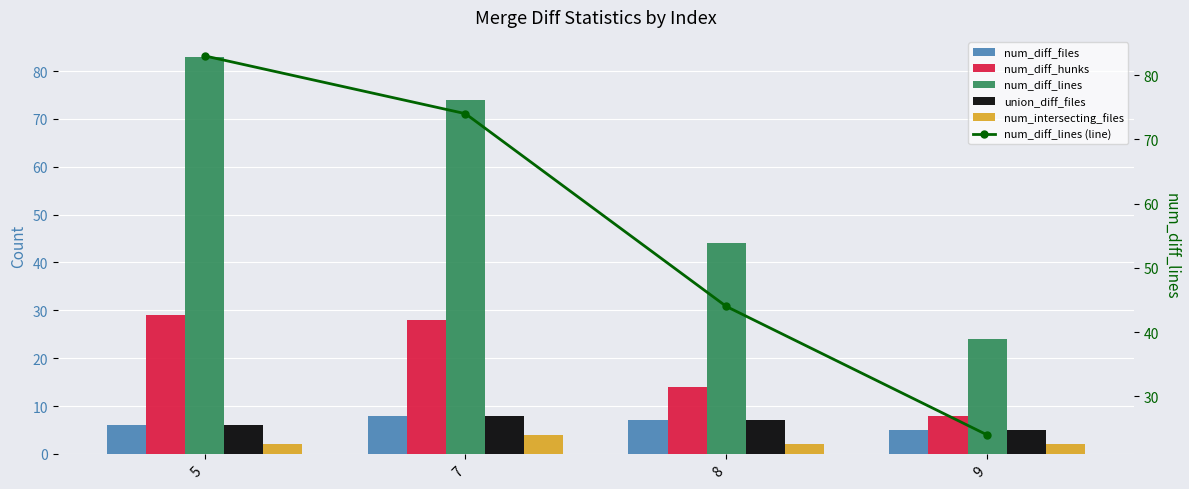

Does the chart contain any negative values?

No